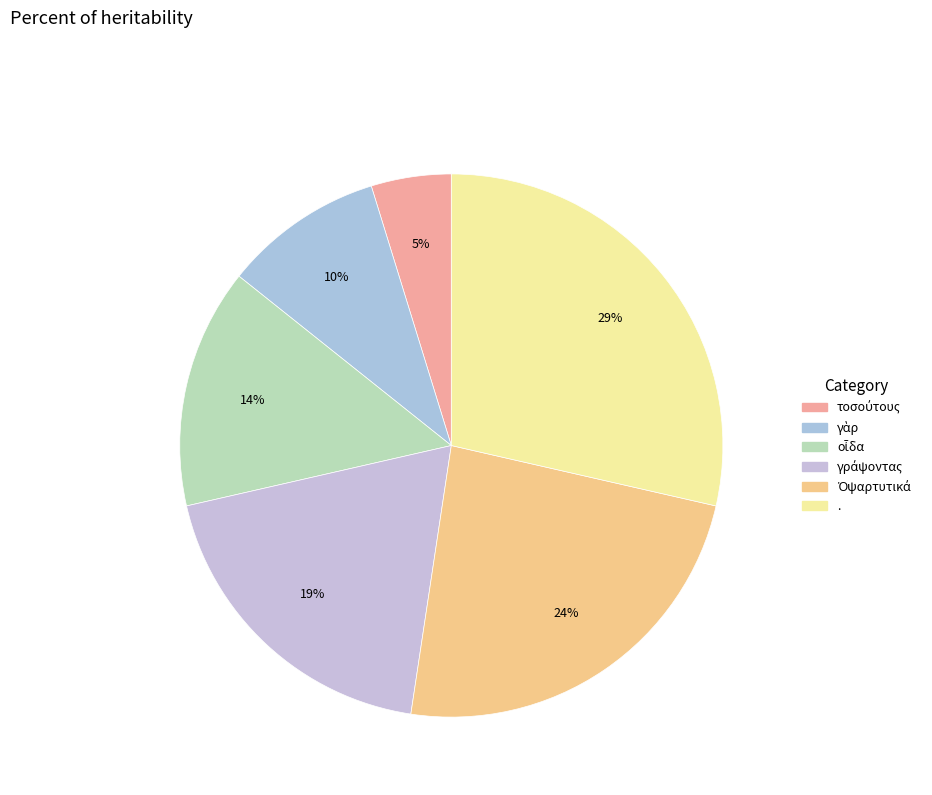

How many segments does this pie chart have?

6